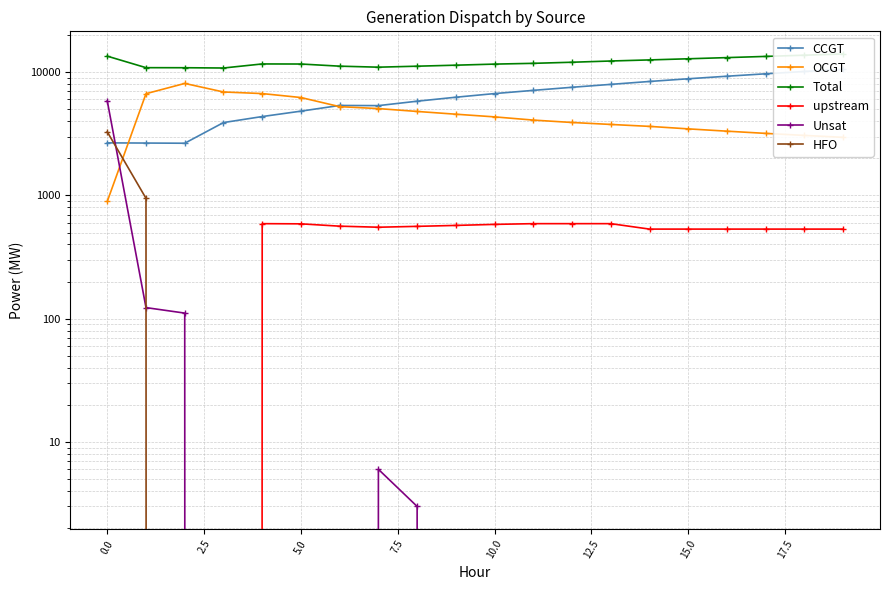

The CCGT series shows 3922 at 17.5. True or false?

False